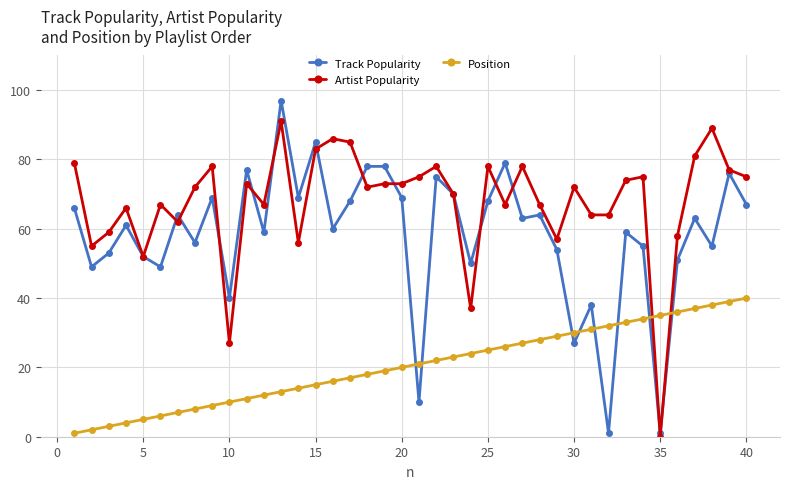

True or false: Artist Popularity has more than 0 points higher than both neighbors.

True